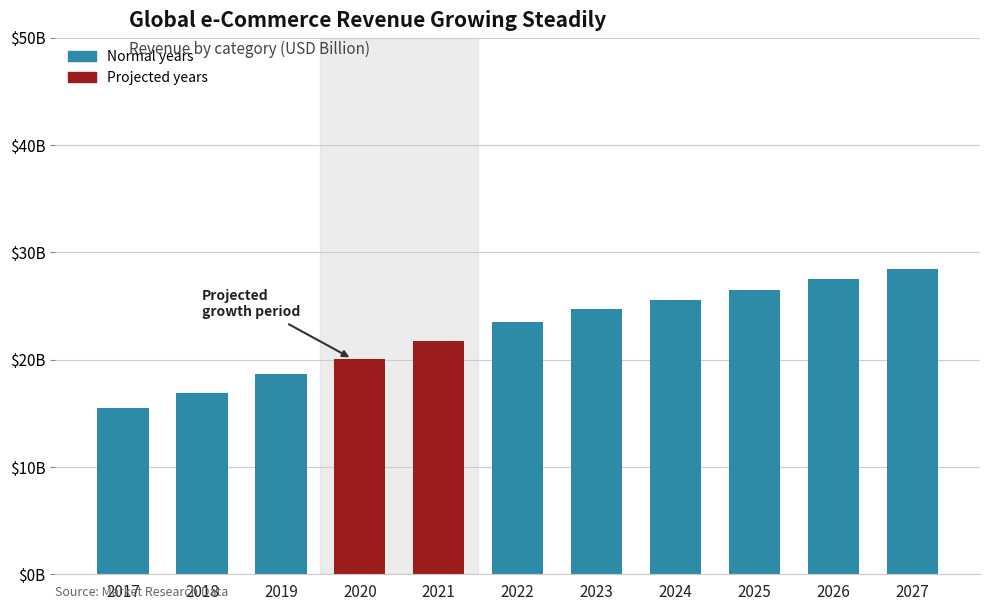

What is the sum of all values?

249.0